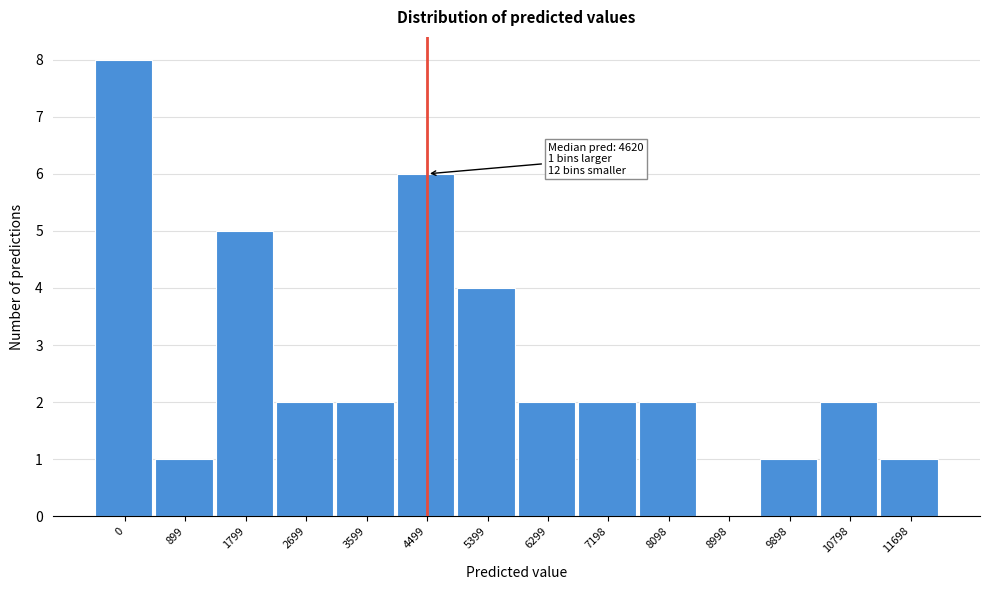

Reading right to left, transcribe all the data shown in this chart.

11698=1	10798=2	9898=1	8998=0	8098=2	7198=2	6299=2	5399=4	4499=6	3599=2	2699=2	1799=5	899=1	0=8